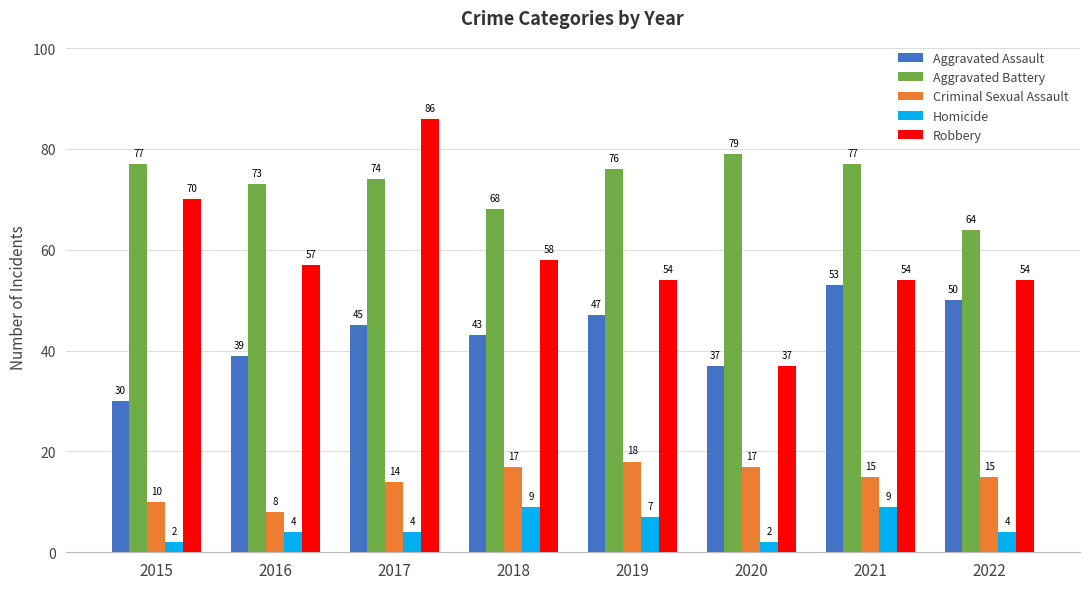

Reading left to right, extract all data points from this chart.

Aggravated Assault: 2015=30	2016=39	2017=45	2018=43	2019=47	2020=37	2021=53	2022=50
Aggravated Battery: 2015=77	2016=73	2017=74	2018=68	2019=76	2020=79	2021=77	2022=64
Criminal Sexual Assault: 2015=10	2016=8	2017=14	2018=17	2019=18	2020=17	2021=15	2022=15
Homicide: 2015=2	2016=4	2017=4	2018=9	2019=7	2020=2	2021=9	2022=4
Robbery: 2015=70	2016=57	2017=86	2018=58	2019=54	2020=37	2021=54	2022=54